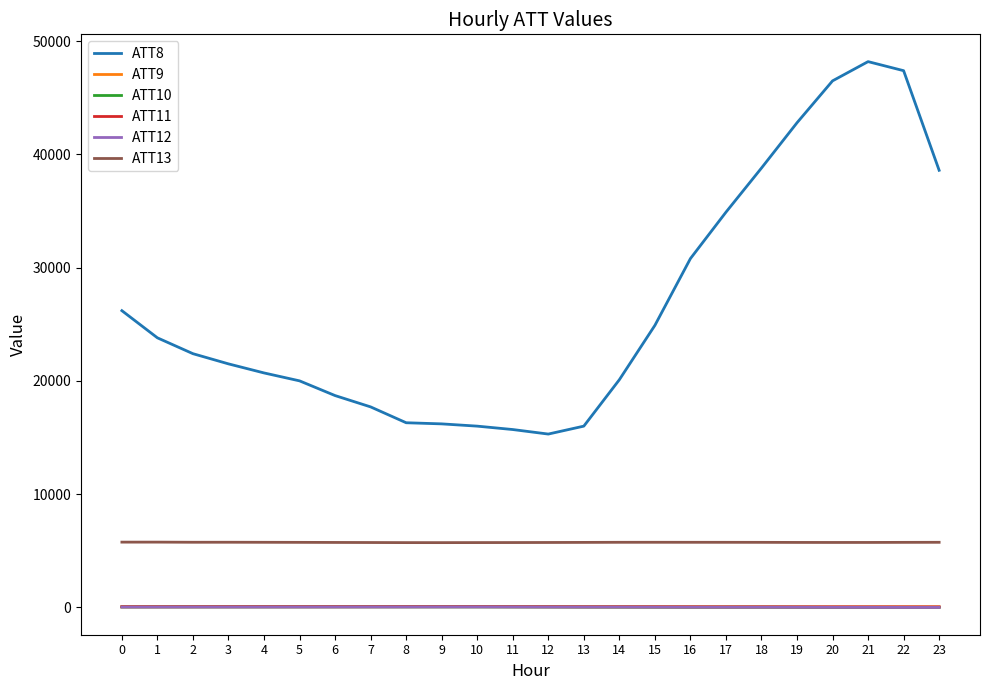

What is the sum of all ATT11 values?

1009.5